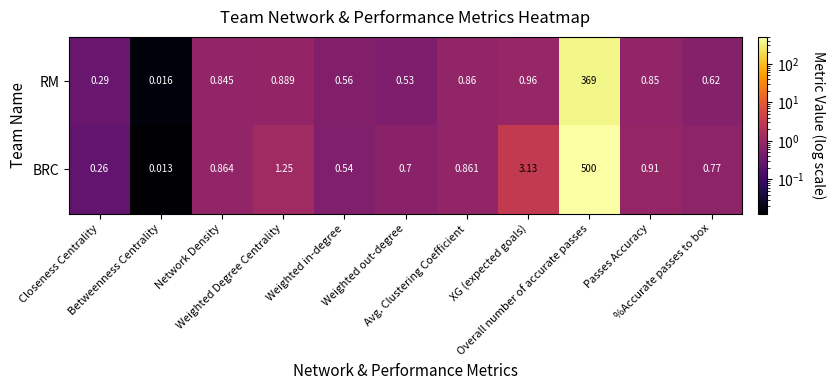

Rank the series by their average value, from lowest to highest.

RM, BRC